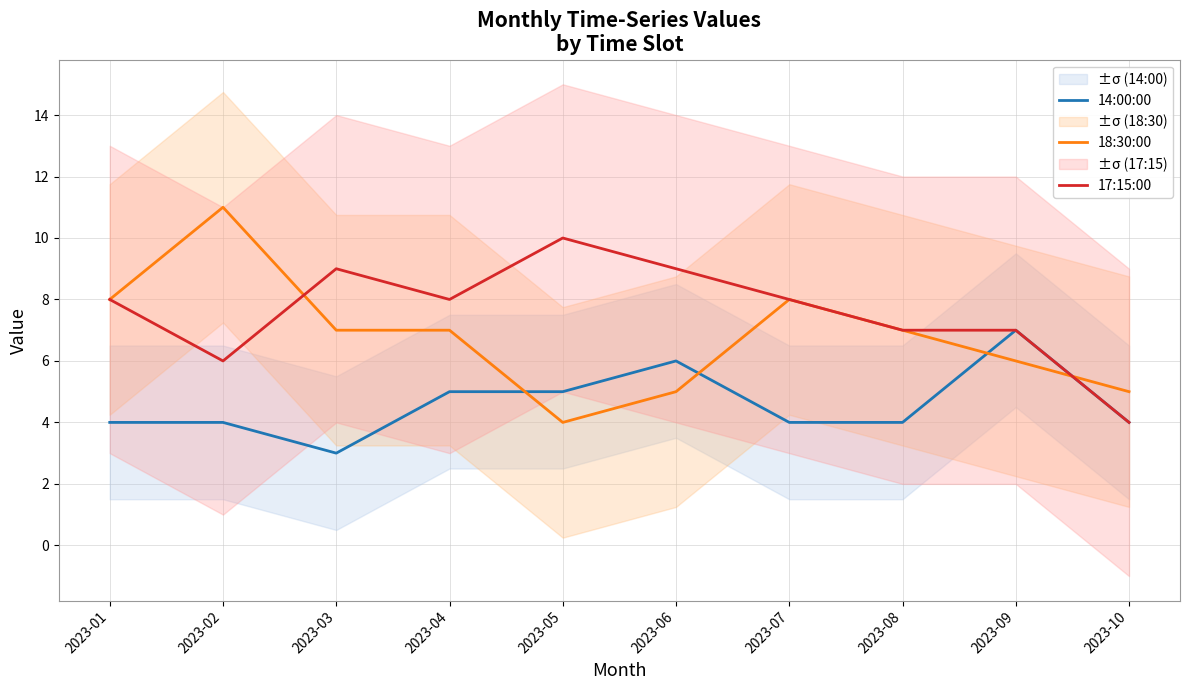

At which label is 17:15:00 closest to 7?

2023-08